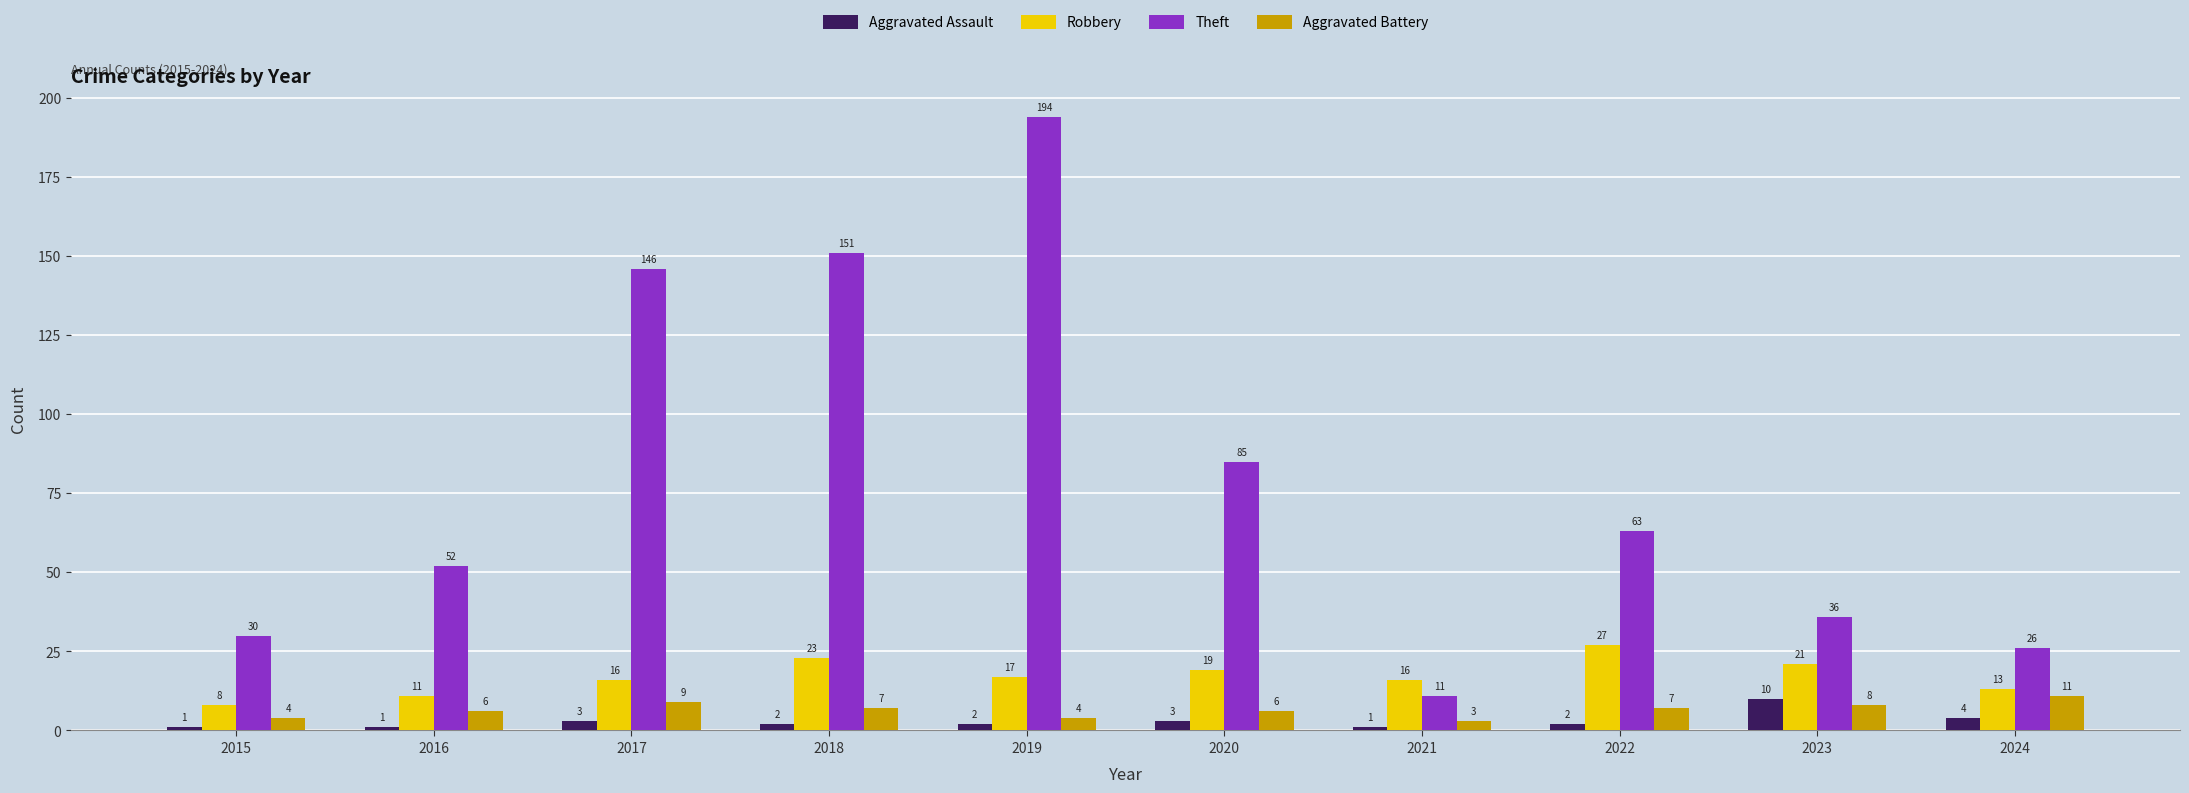

True or false: Theft has a value of 19 at 2021.

False